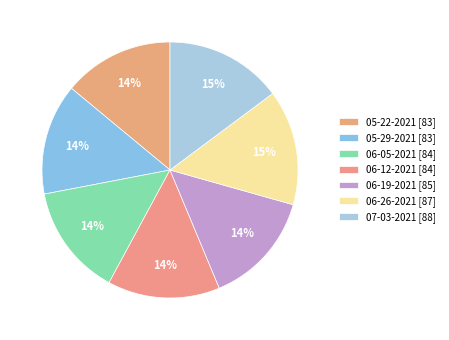

Rank the categories by value from lowest to highest.

05-22-2021, 05-29-2021, 06-05-2021, 06-12-2021, 06-19-2021, 06-26-2021, 07-03-2021